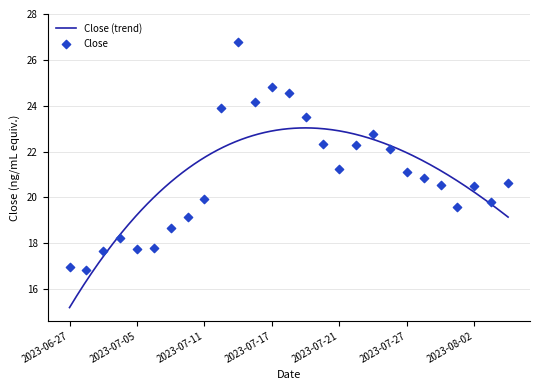

What is the change in value from 2023-07-13 to 2023-07-14?

-2.7